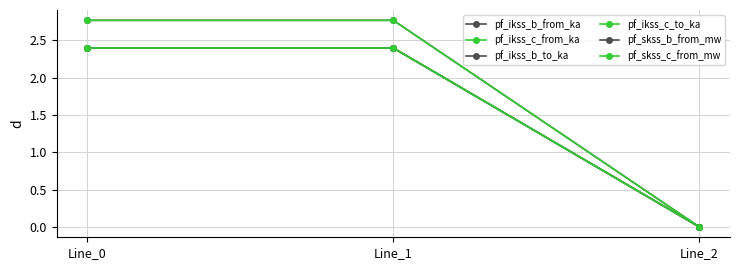

Does the chart have visible grid lines?

Yes